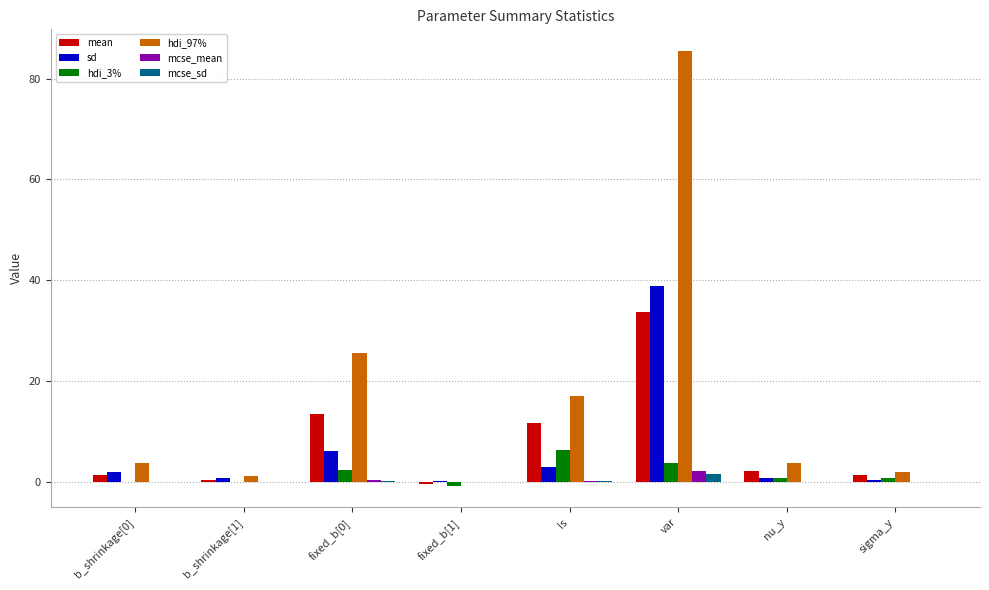

Which series has the largest total across all categories?

hdi_97%